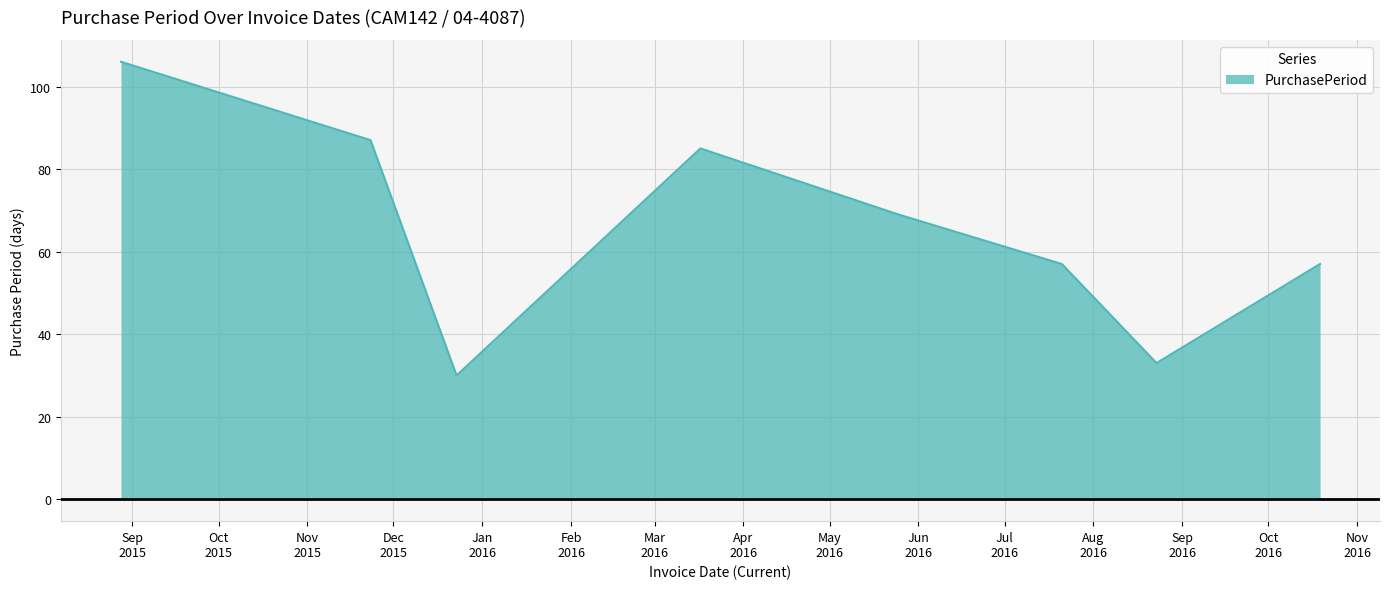

What is the maximum value shown in the chart?

106